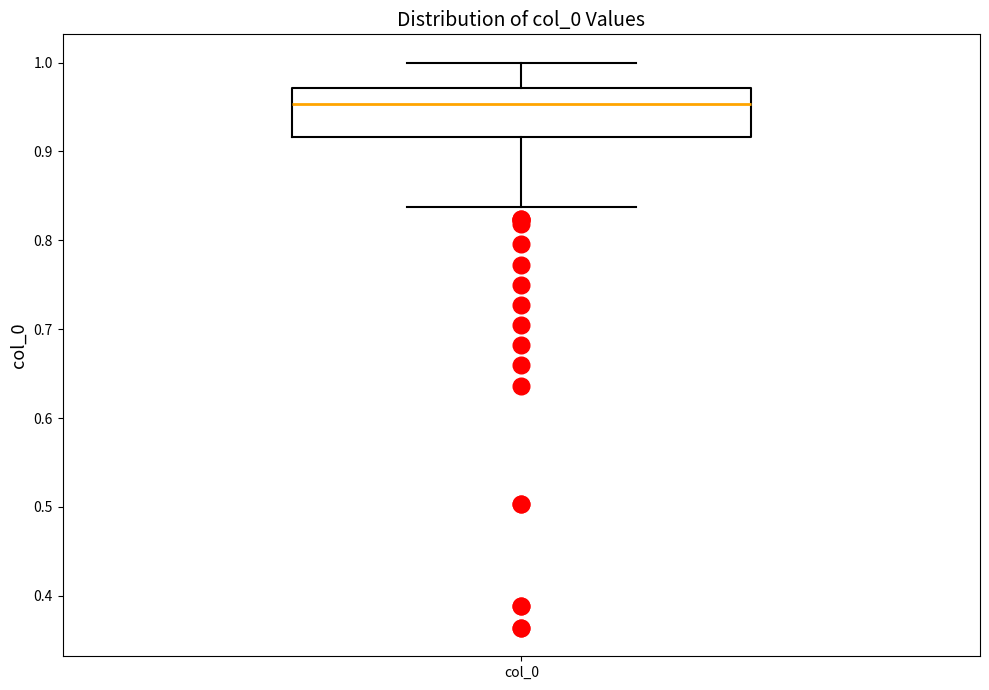

Where is the upper edge of the box for col_0 on the y-axis? The values are not printed on the chart, so give them approximately, as read against the axis.

0.97